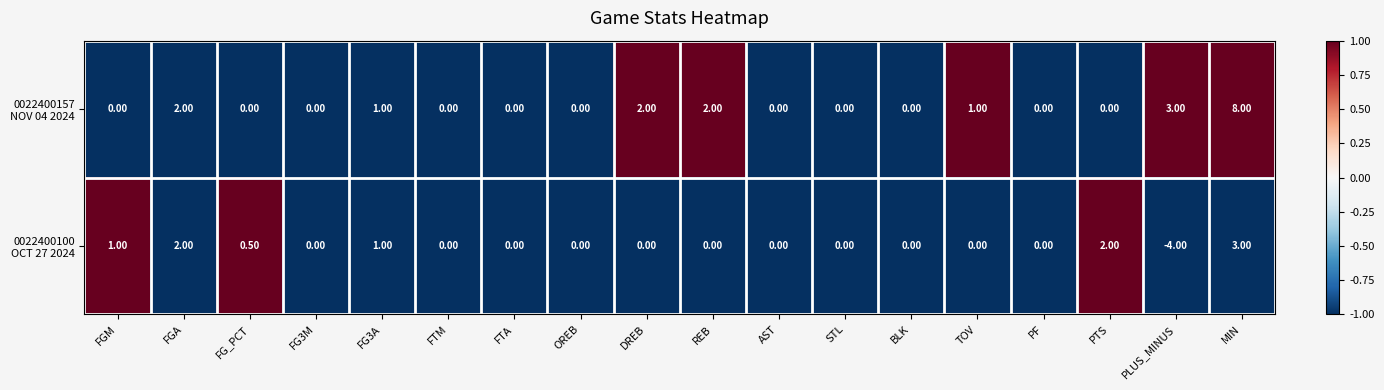

What is the total value across all series at TOV?

1.0